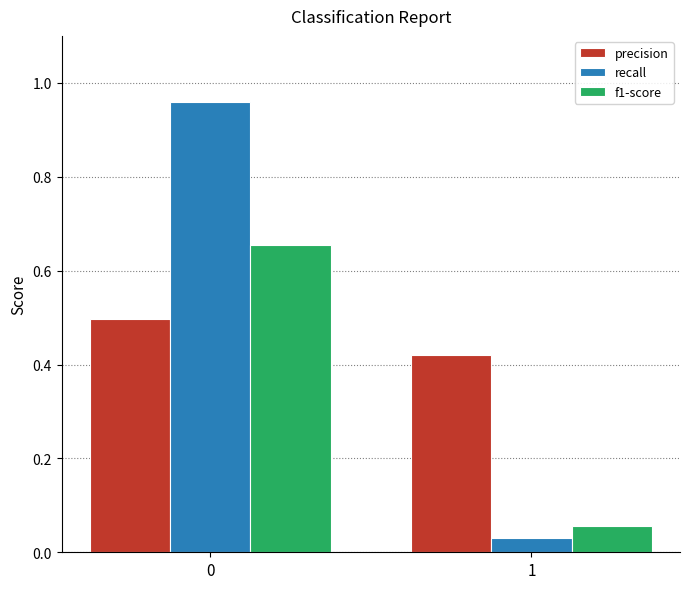

Which series changed the most between 0 and 1?

recall